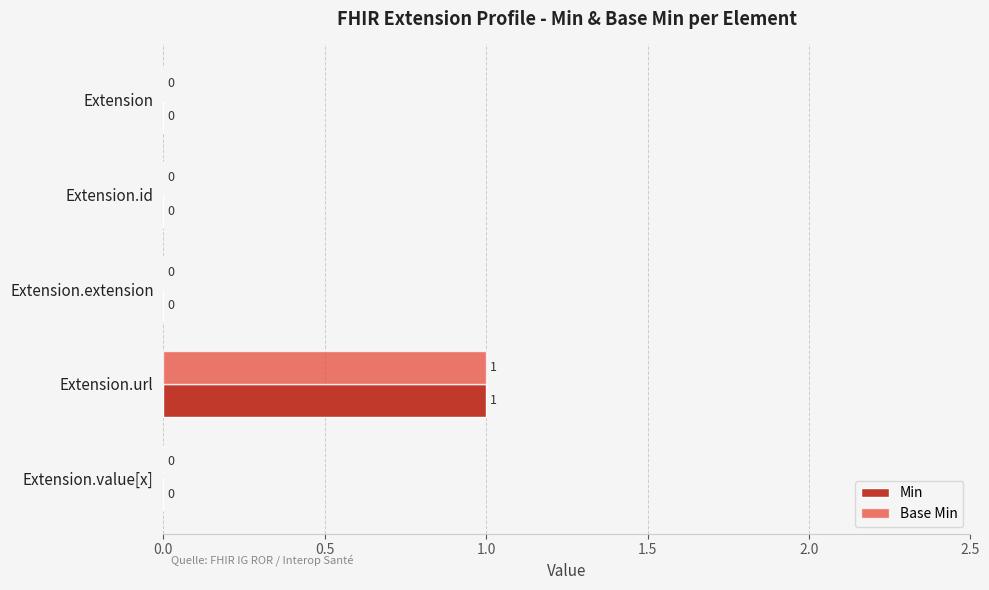

Is it true that Min equals 1 at Extension.url?

True